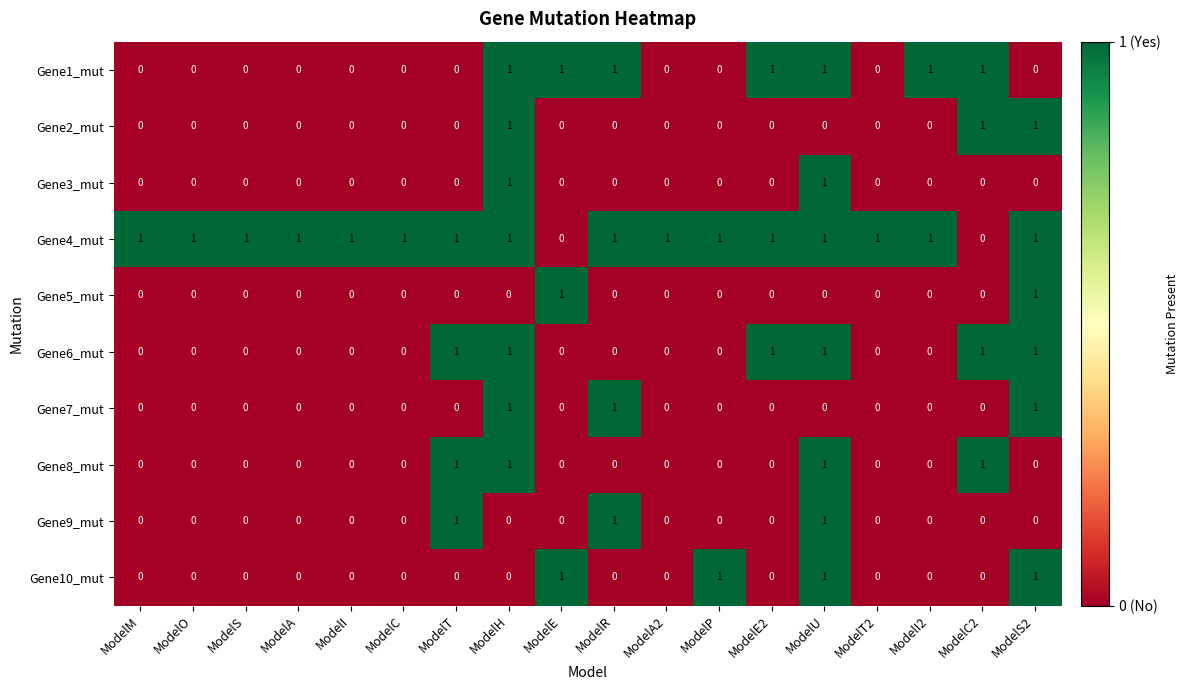

What is the total value across all series at ModelT?

4